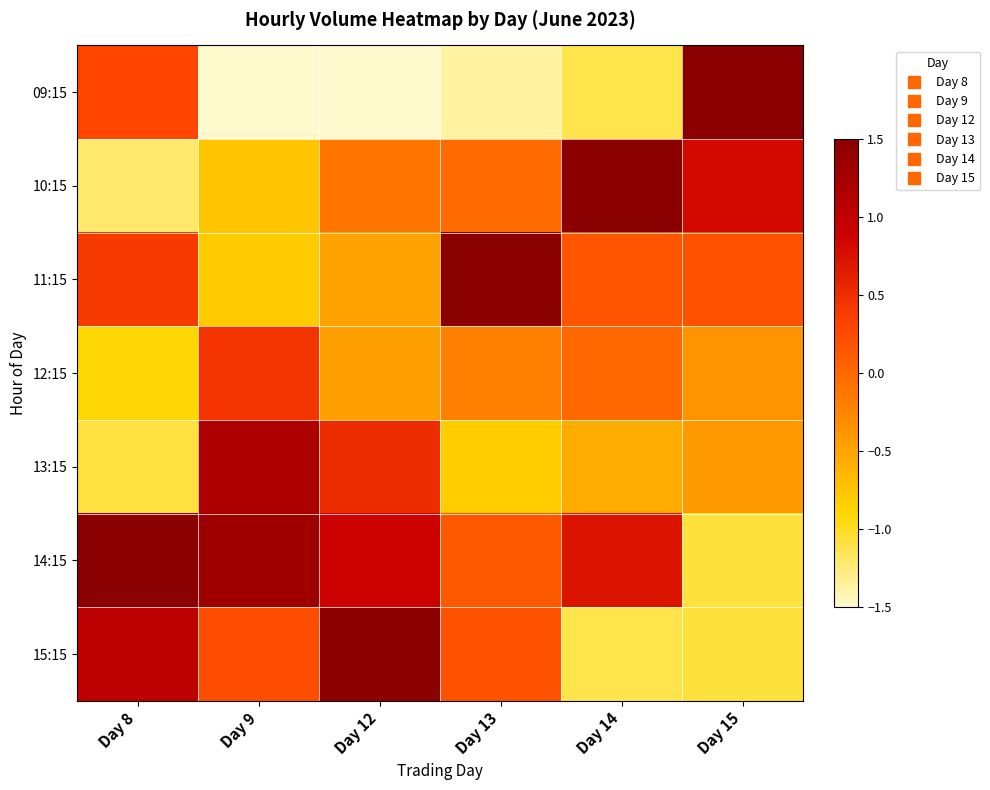

What is the minimum value shown in the chart?

-1.8